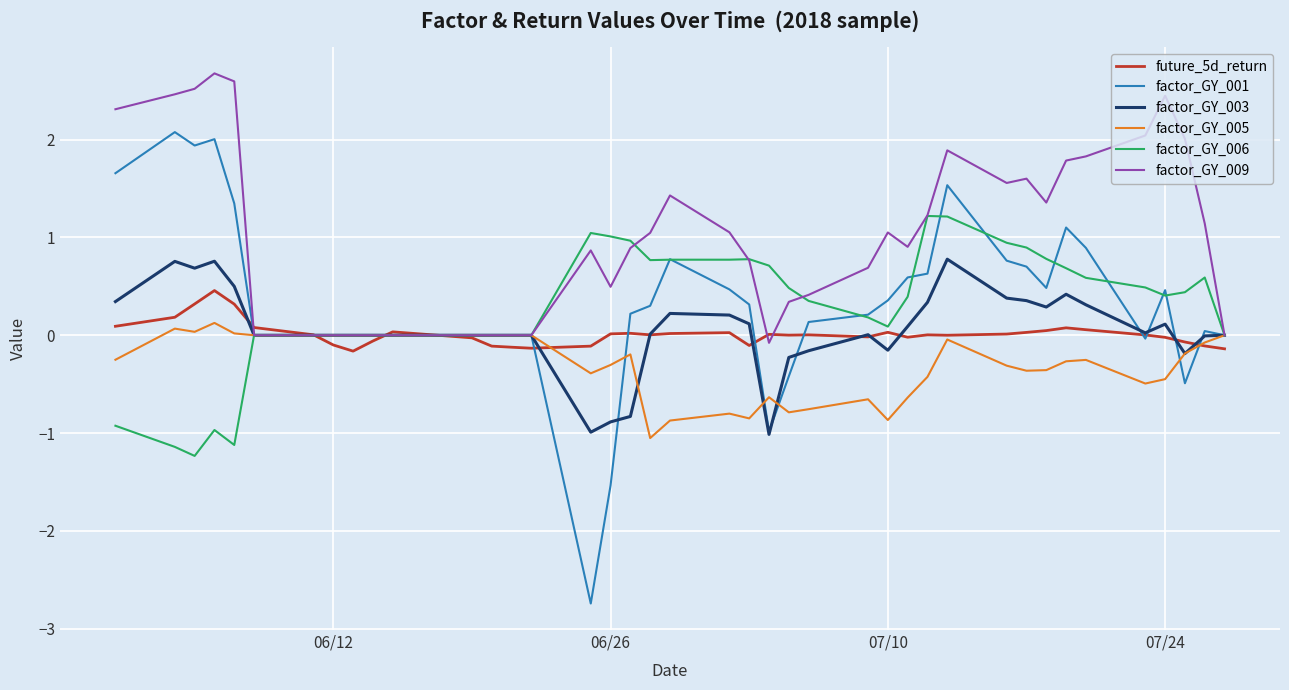

What is the highest value of the factor_GY_006 series?

1.2